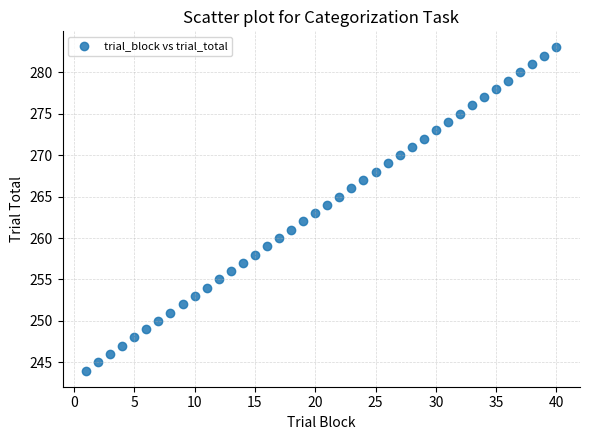

What is the range of X values (max minus min)?

39